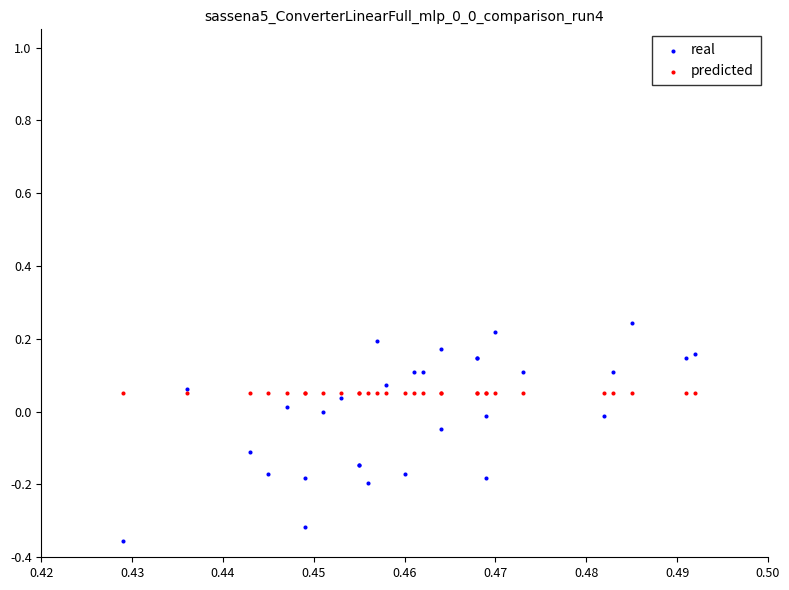

Which series reaches the maximum Y coordinate?

real